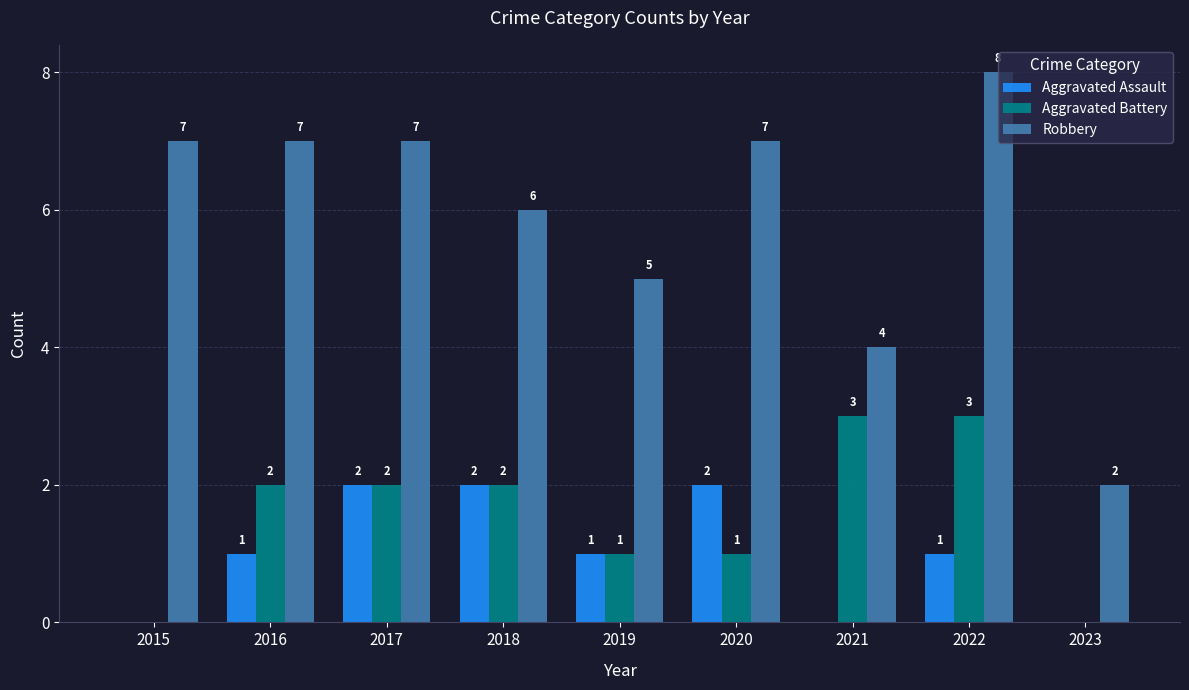

Is the value of Robbery at 2021 greater than the value of Aggravated Battery at 2020?

Yes